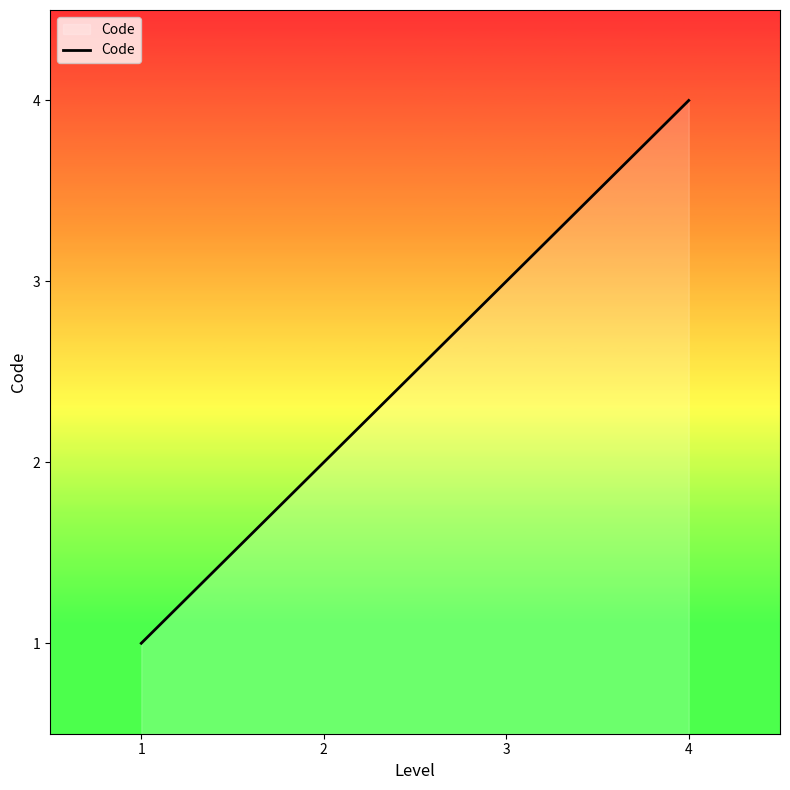

What is the difference between the maximum and second lowest values?

2